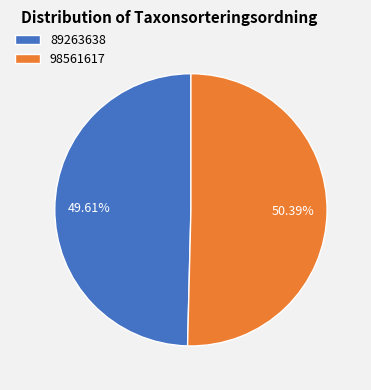

Is it true that 89263638 is 60% of the pie?

False